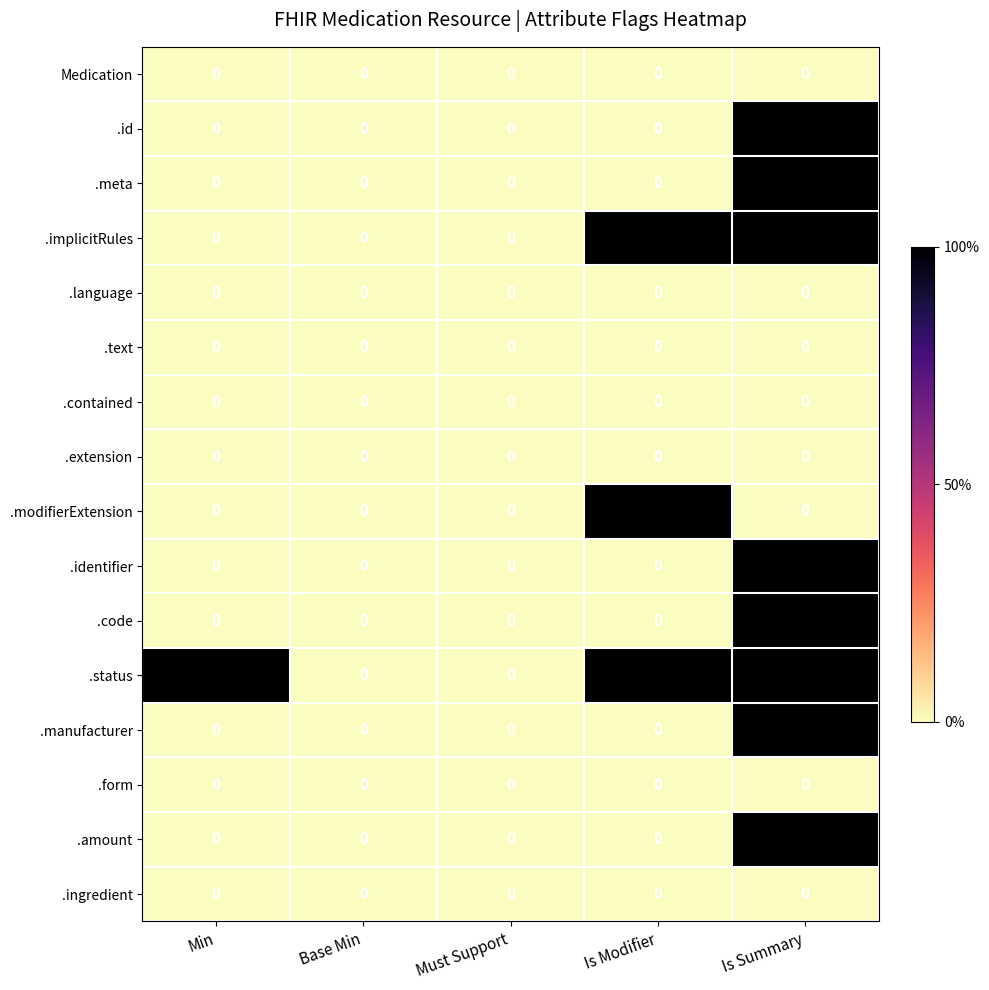

Is it true that .id equals 0 at Is Modifier?

True